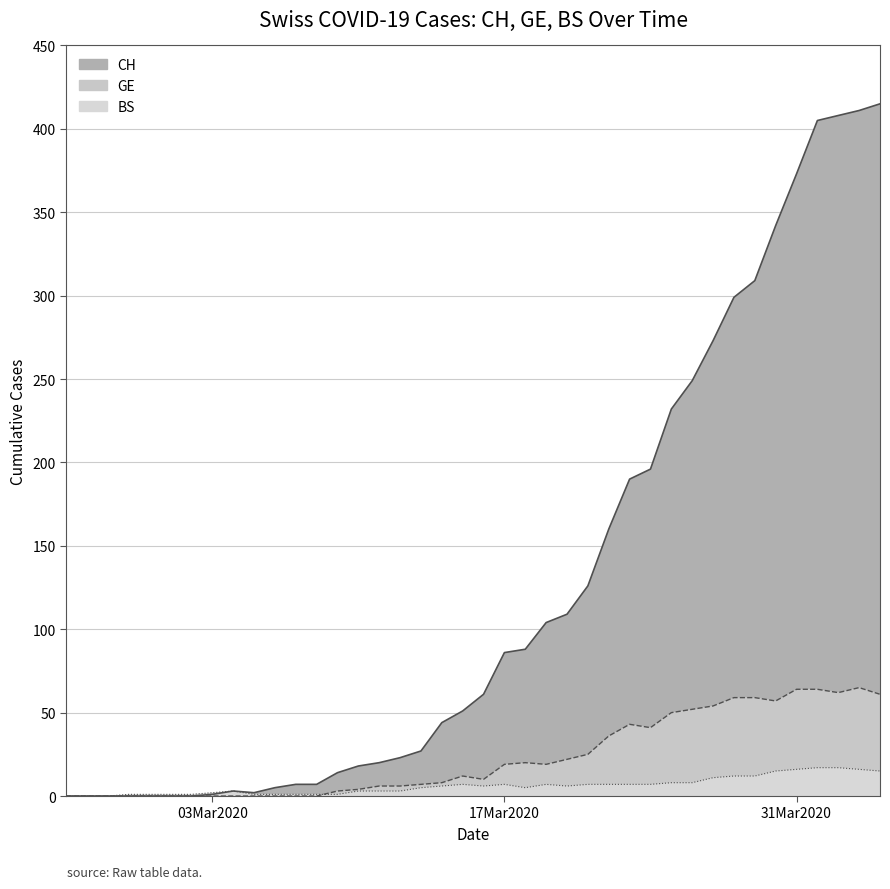

What is the average value of the CH series?

126